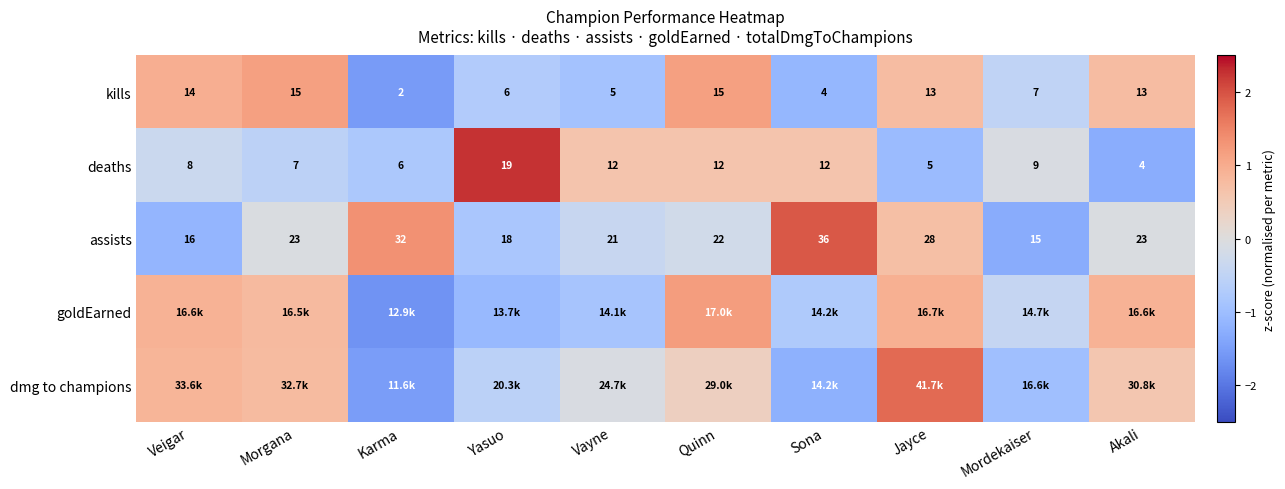

Where does the kills series first go above 13?

Veigar